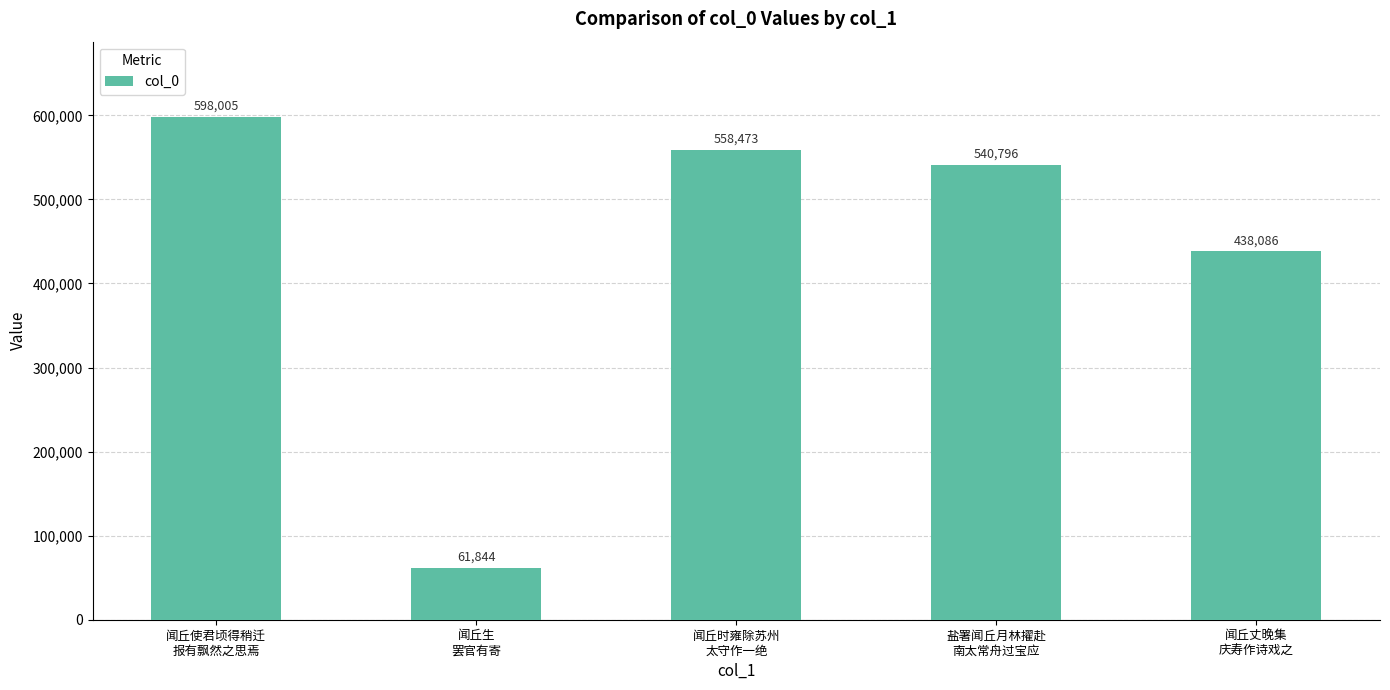

Rank the categories by value from lowest to highest.

闻丘生
罢官有寄, 闻丘丈晚集
庆寿作诗戏之, 盐署闻丘月林擢赴
南太常舟过宝应, 闻丘时雍除苏州
太守作一绝, 闻丘使君顷得稍迁
报有飘然之思焉